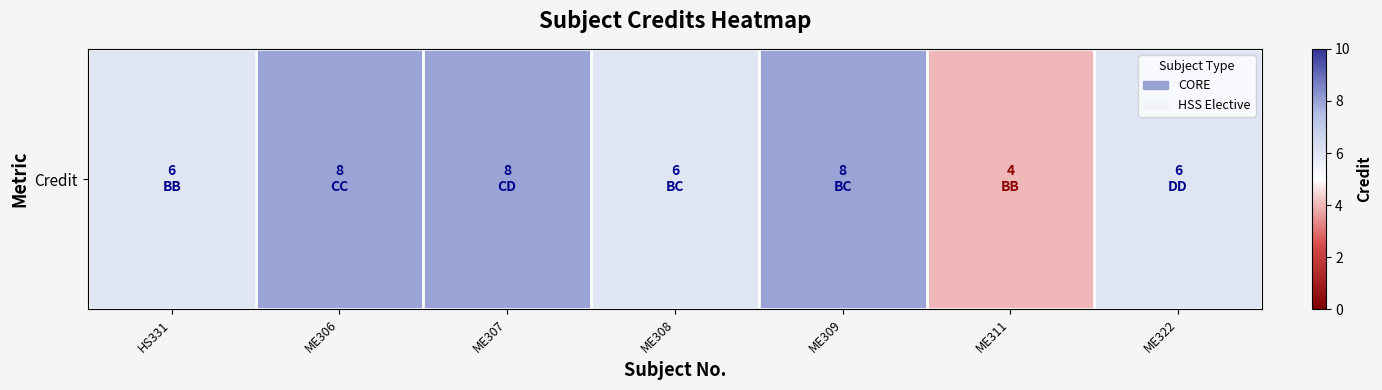

Which label corresponds to the largest value in the chart?

ME306